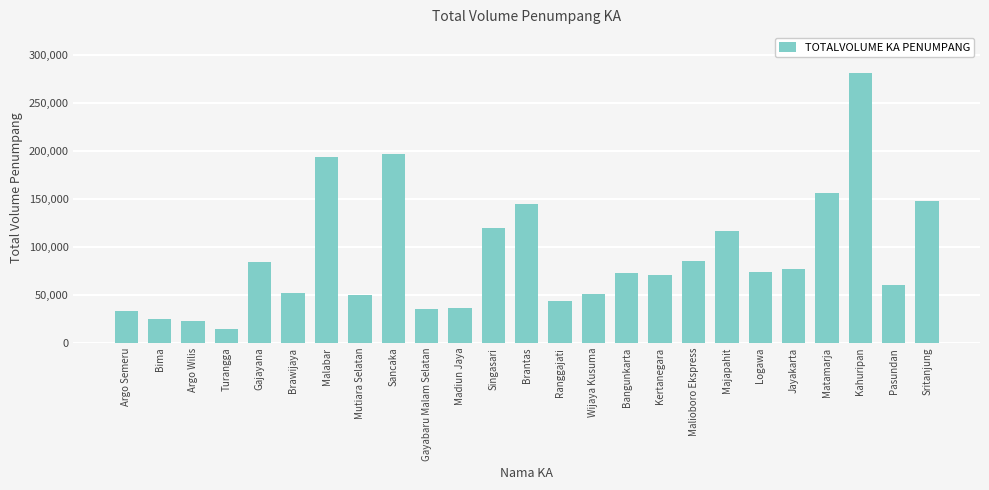

What is the value of the 5th bar from the left?

84129